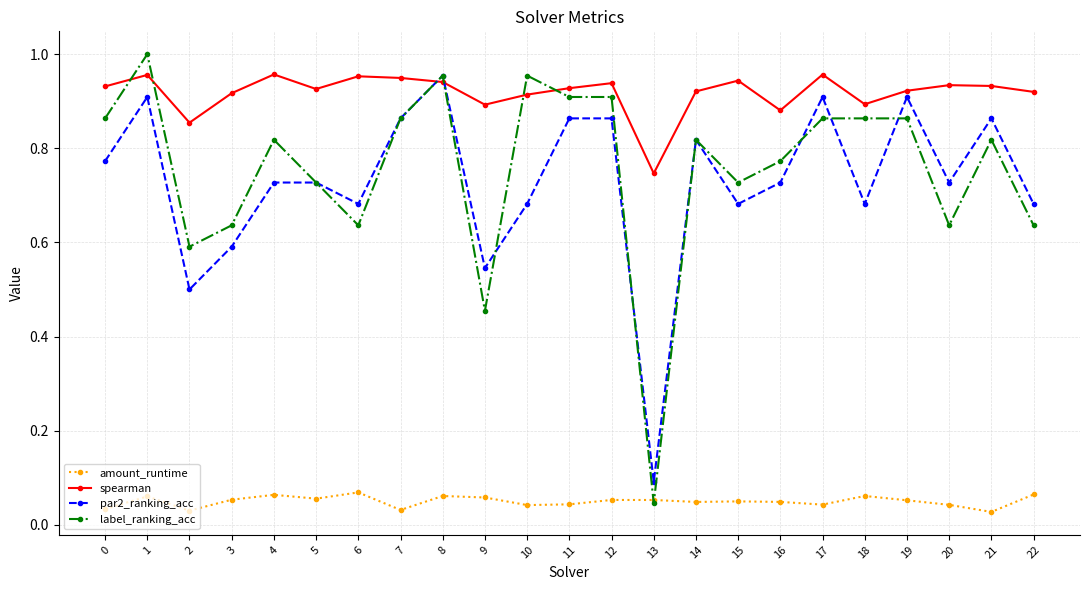

Which series has the largest range (max minus min)?

label_ranking_acc